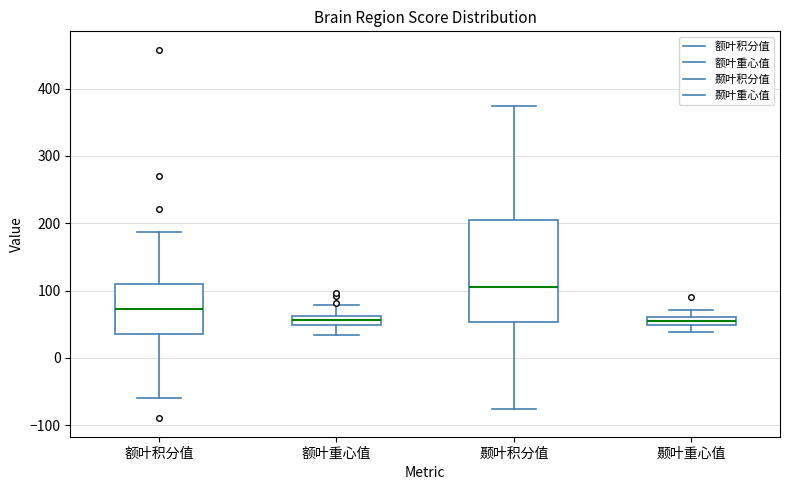

Which box's median line is the highest?

颞叶积分值